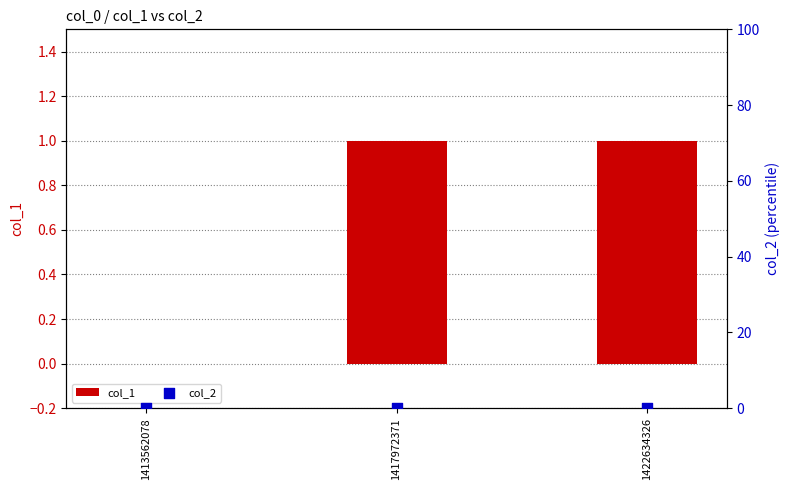

Is the value of col_1 at 1413562078 greater than the value of col_2 at 1417972371?

No